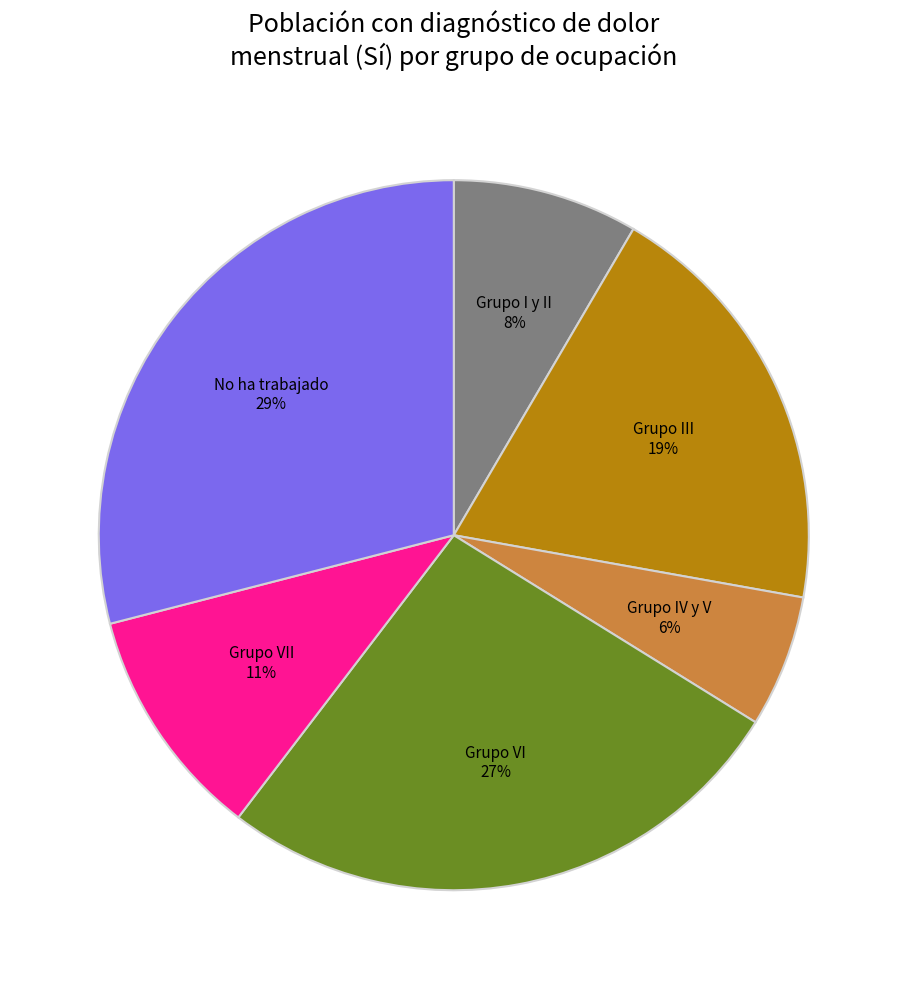

To the nearest percent, what is the difference between the largest and smallest slice percentages?

23%